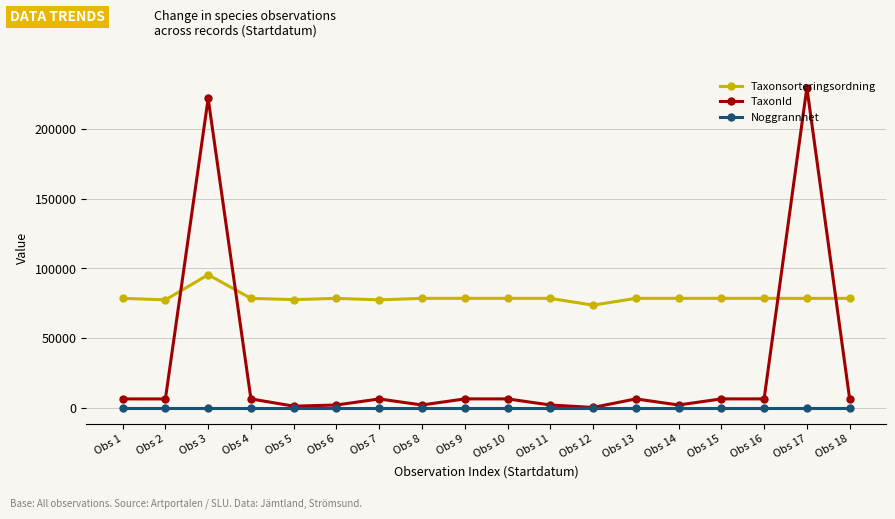

At which label does Taxonsorteringsordning reach its peak?

Obs 3